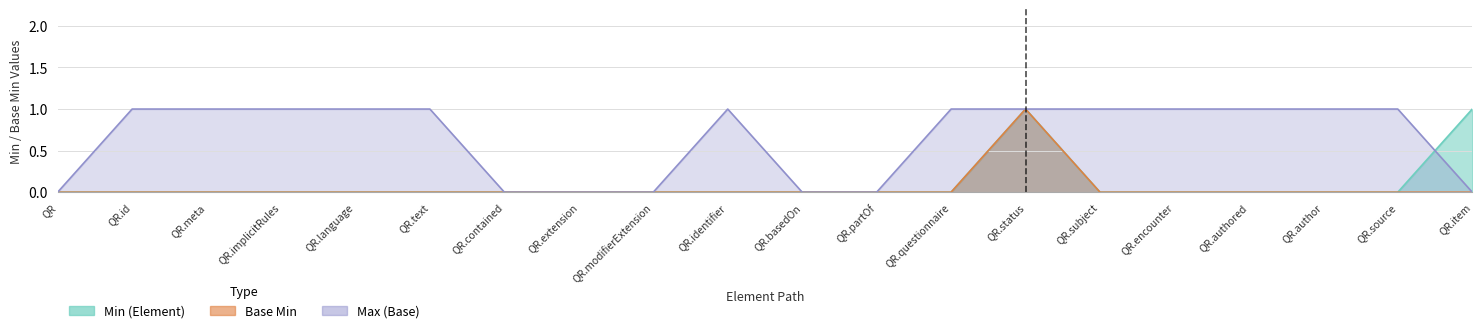

True or false: Min (Element) has more than 0 points higher than both neighbors.

True